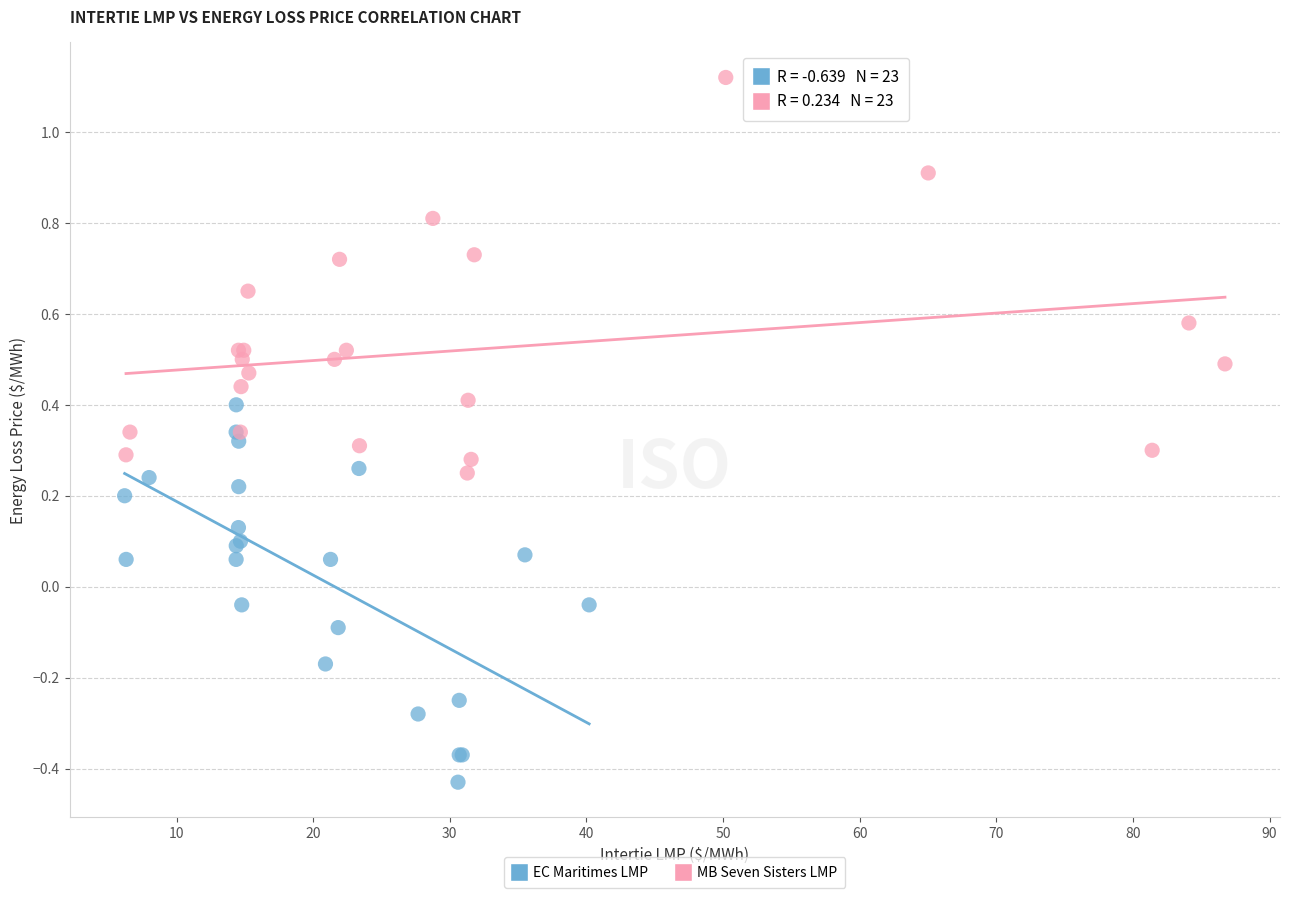

Which series reaches the maximum Y coordinate?

MB Seven Sisters LMP